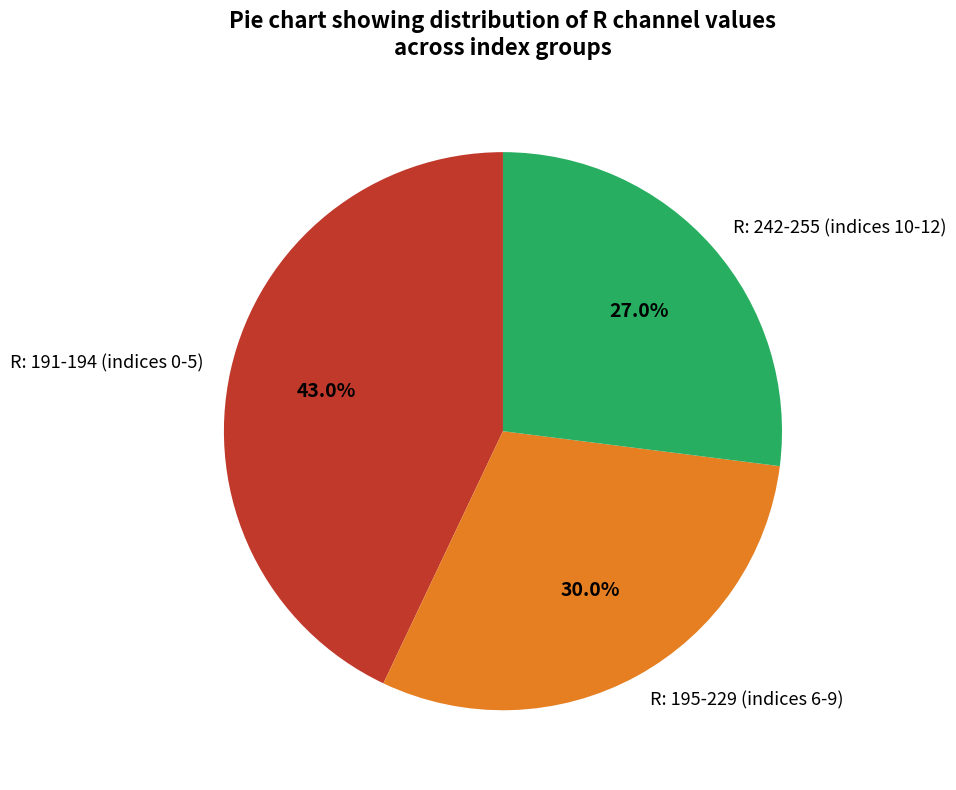

What is the ratio of the value at R: 191-194 (indices 0-5) to the value at R: 195-229 (indices 6-9)?

1.4